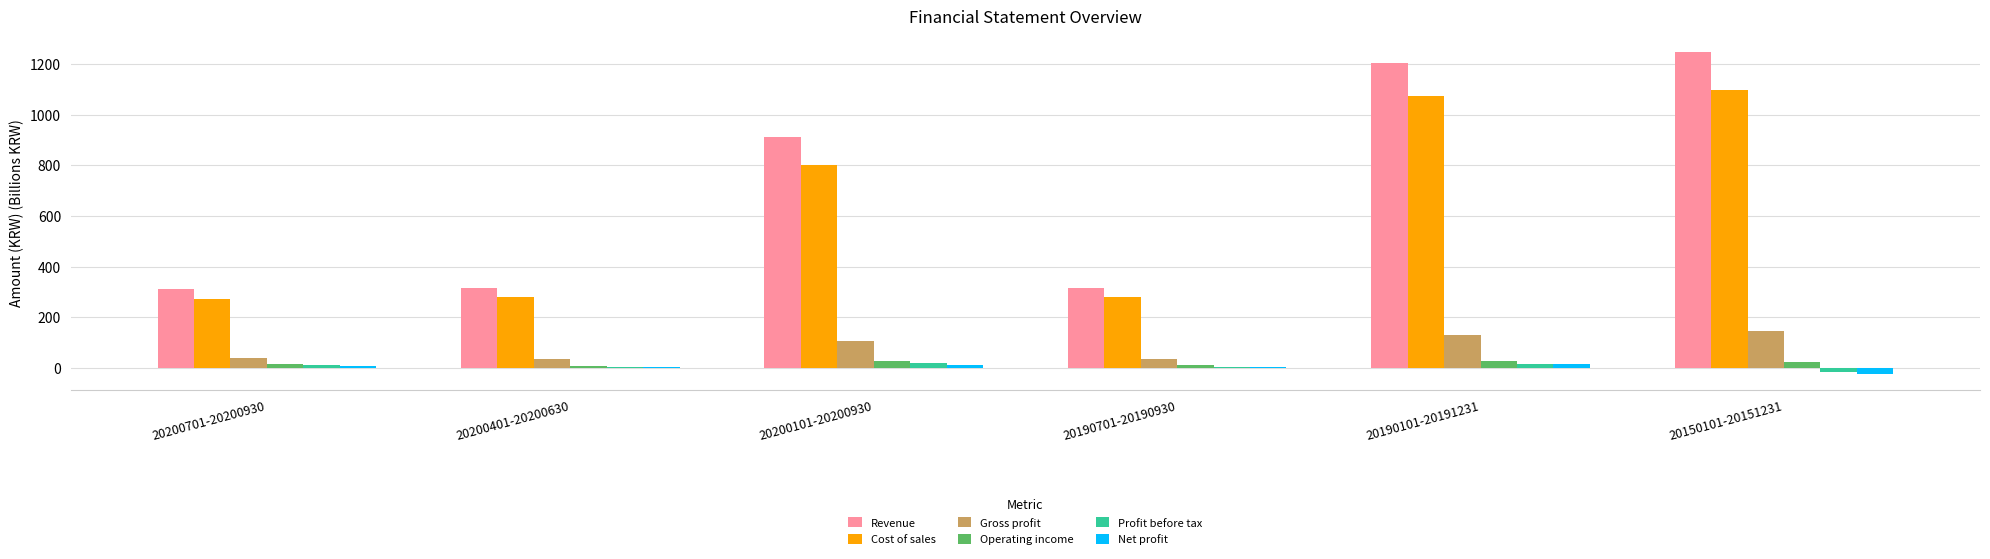

Which series has the largest range (max minus min)?

Revenue